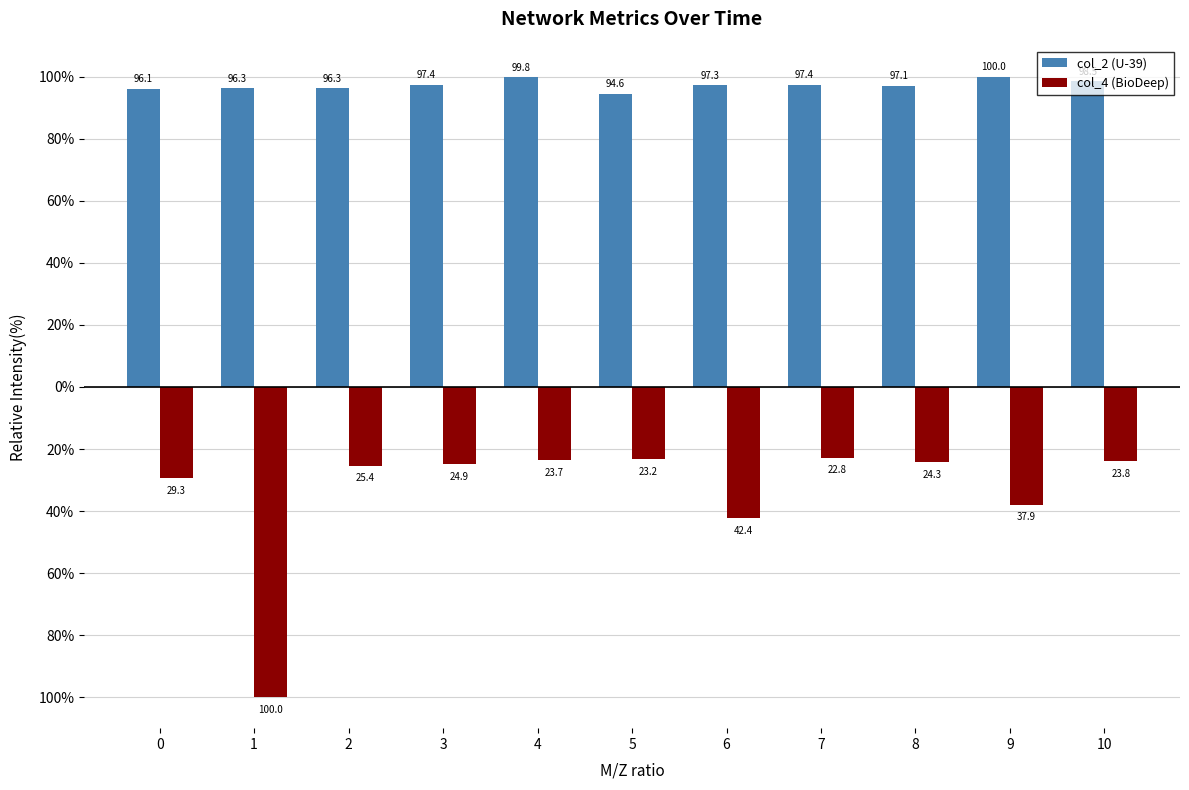

Is it true that col_2 (U-39) equals 137.9 at 3?

False